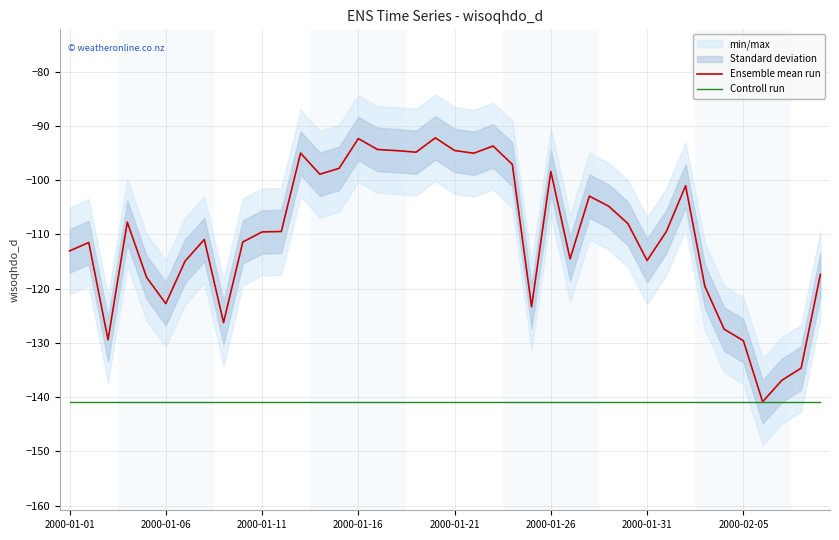

Does the chart display data point markers on the line(s)?

No